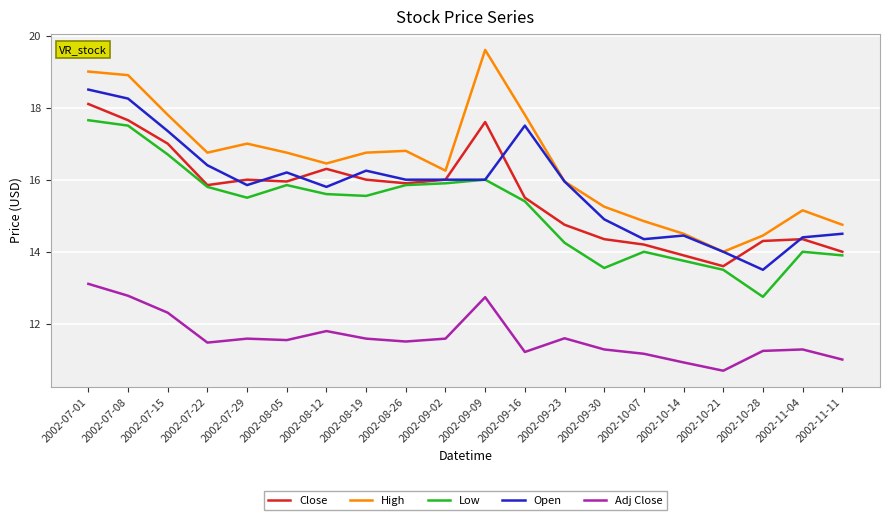

How many distinct data groups are displayed?

5